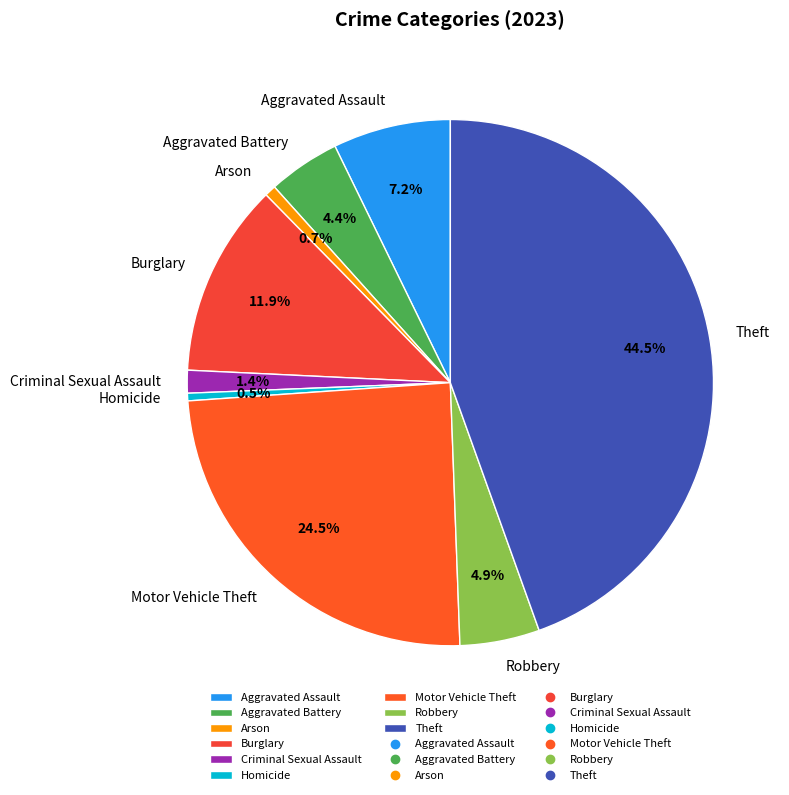

Is it true that Criminal Sexual Assault is 1% of the pie?

True